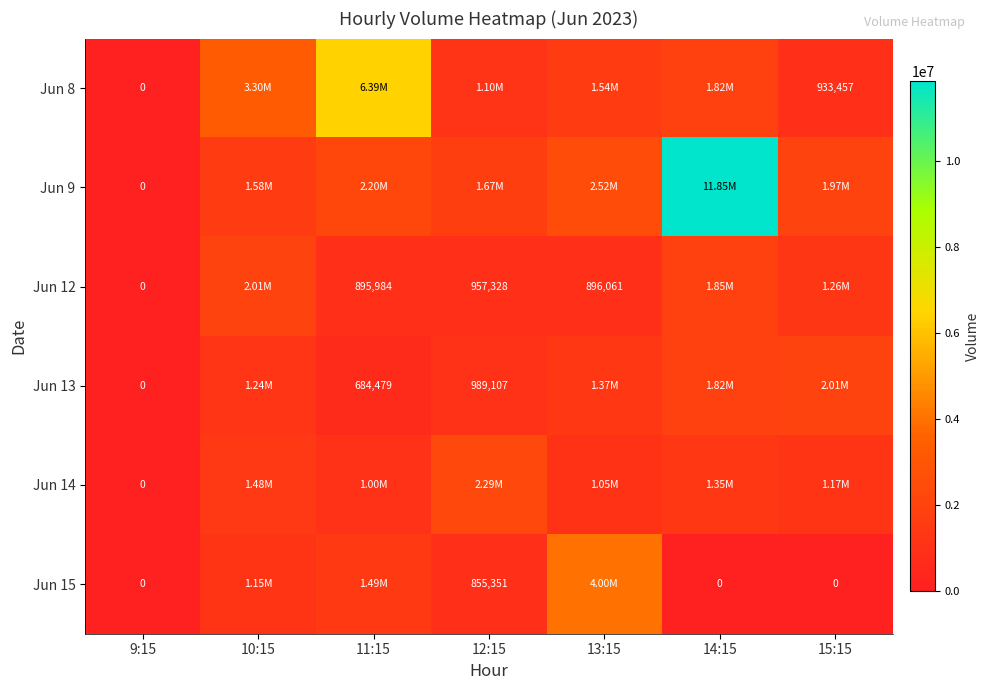

At which label does Jun 15 reach its peak?

13:15